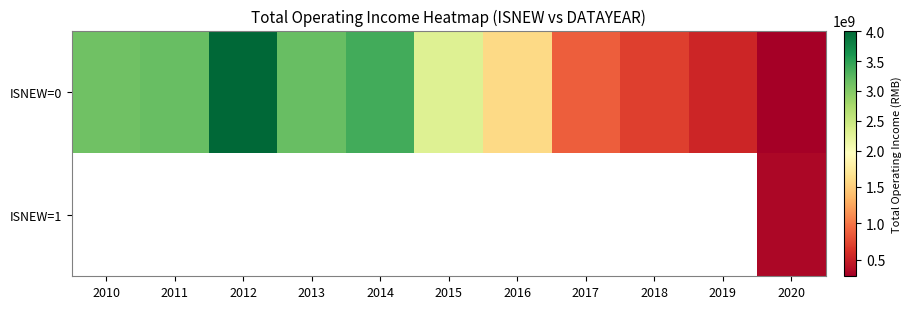

At which label is the value closest to 2142138967?

2015